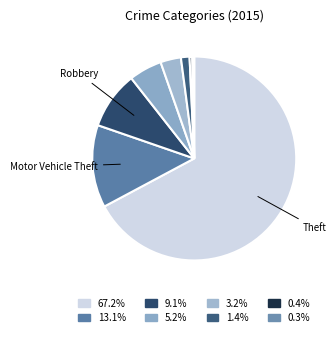

How many segments does this pie chart have?

8